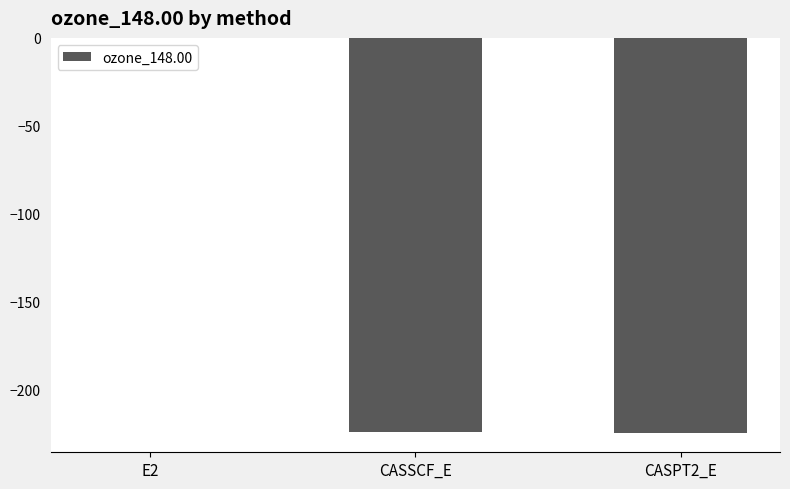

True or false: the data shows -224.4 at CASPT2_E.

True